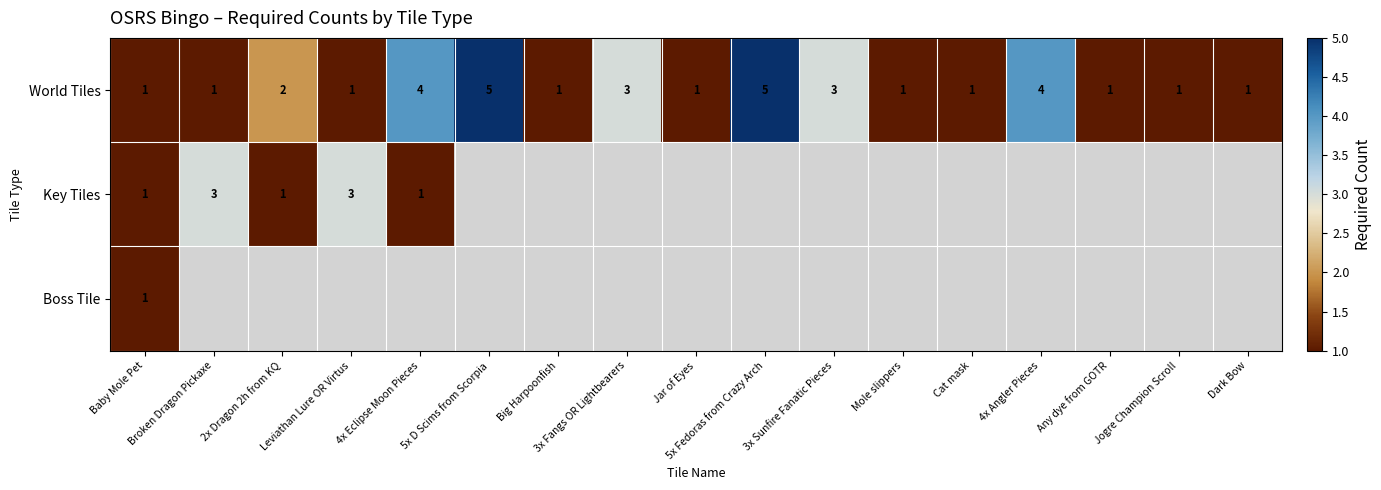

What is the difference between the maximum and minimum values in the World Tiles series?

4